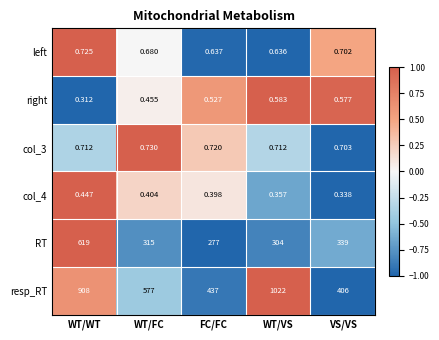

At which label does right reach its minimum?

WT/WT